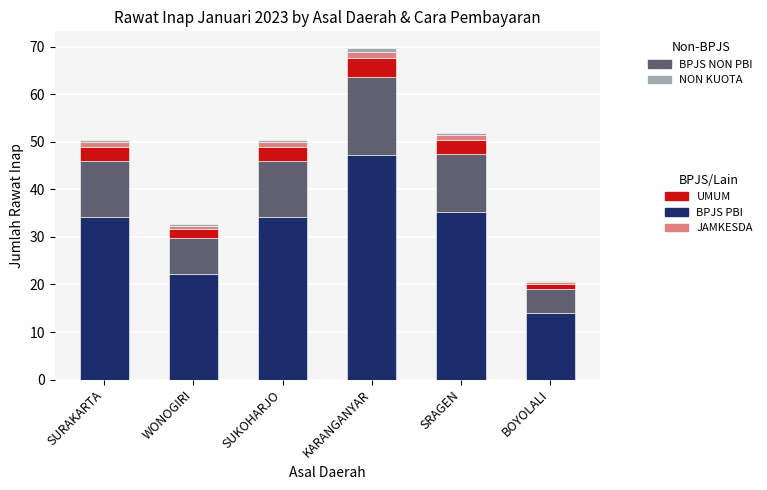

Reading left to right, list the values for the BPJS PBI series.

SURAKARTA=34.2	WONOGIRI=22.1	SUKOHARJO=34.2	KARANGANYAR=47.3	SRAGEN=35.2	BOYOLALI=14.1